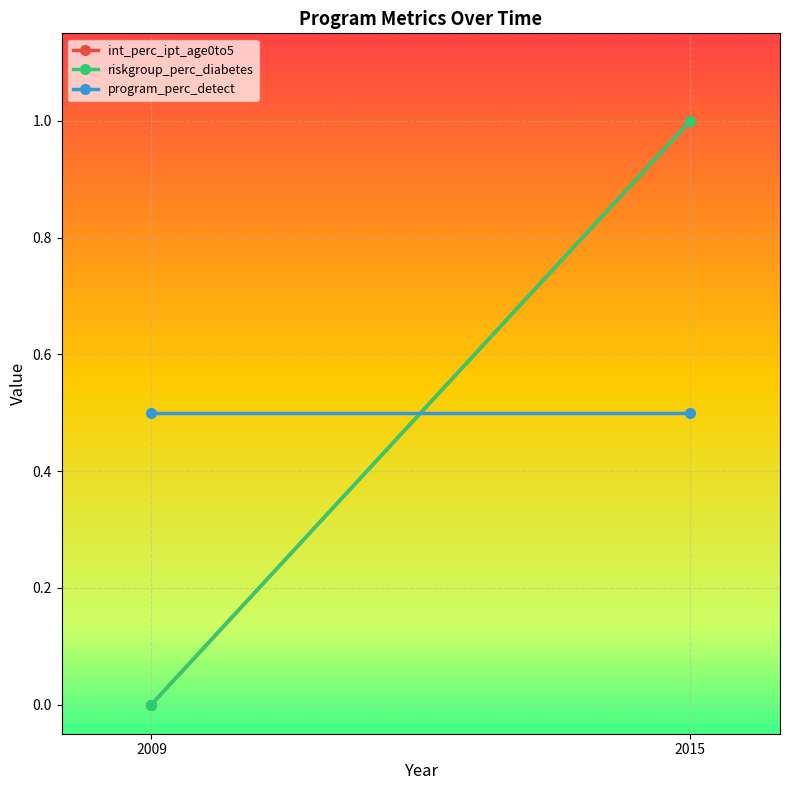

What is the total value across all series at 2009?

0.5